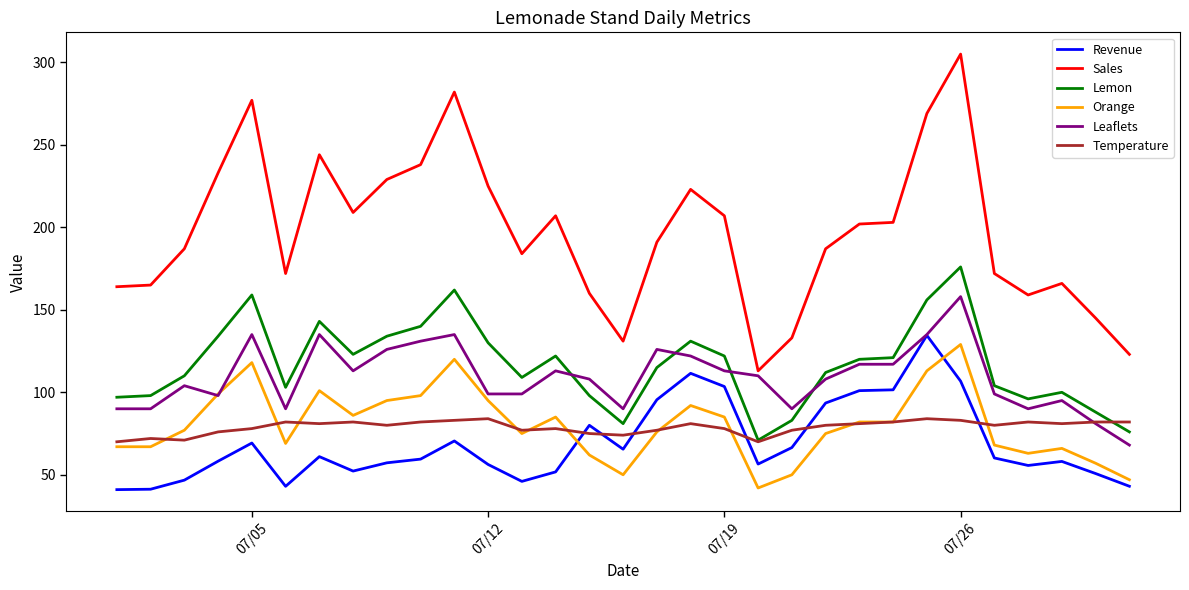

What is the difference between the maximum and minimum values in the Temperature series?

14.0